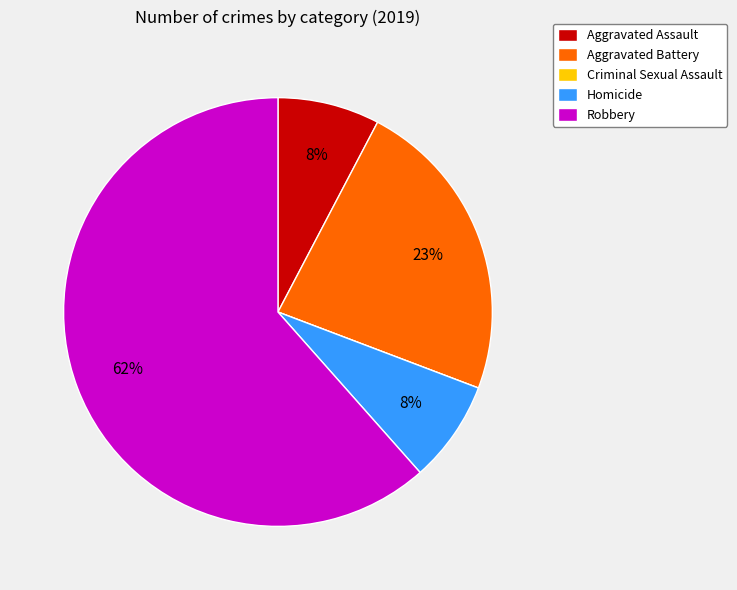

The Aggravated Assault slice represents 21% of the pie. True or false?

False